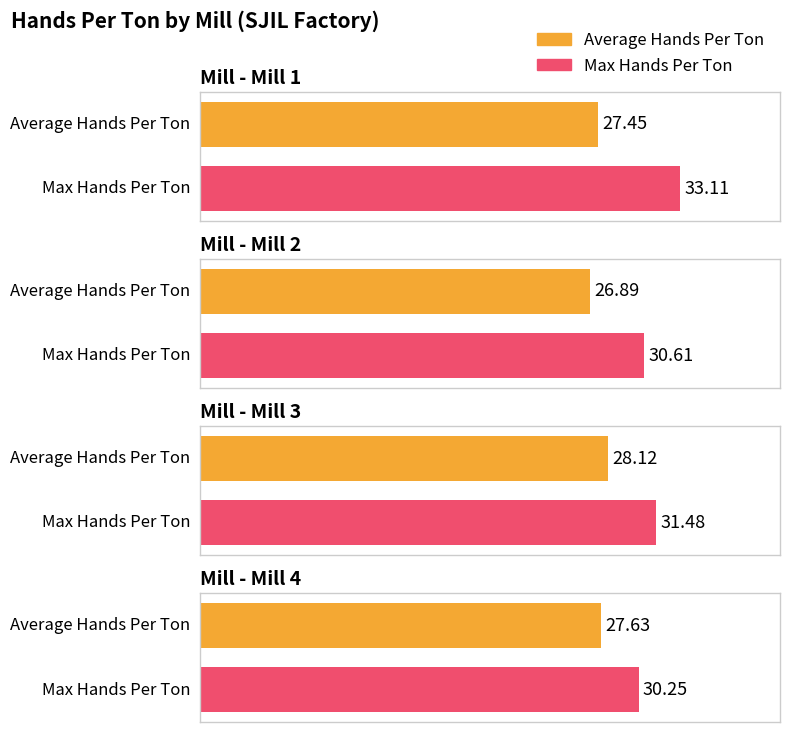

How many values in the Average Hands Per Ton series are below 27?

1